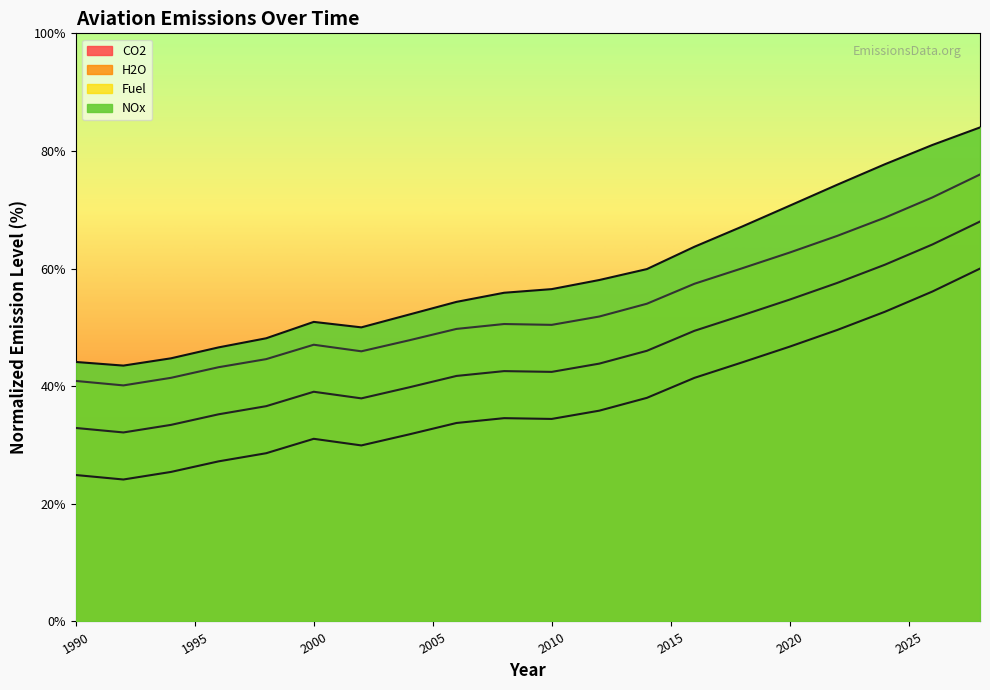

Reading left to right, transcribe all the data shown in this chart.

CO2: 24.9	24.1	25.4	27.2	28.6	31.1	29.9	31.8	33.7	34.6	34.4	35.8	38.0	41.4	44.0	46.7	49.6	52.7	56.1	60.0
H2O: 32.9	32.1	33.4	35.2	36.6	39.1	37.9	39.8	41.7	42.6	42.4	43.8	46.0	49.4	52.0	54.7	57.6	60.7	64.1	68.0
Fuel: 40.9	40.1	41.4	43.2	44.6	47.1	45.9	47.8	49.7	50.6	50.4	51.8	54.0	57.4	60.0	62.7	65.6	68.7	72.1	76.0
NOx: 44.1	43.5	44.7	46.6	48.1	50.9	50.0	52.2	54.3	55.9	56.5	58.1	59.9	63.7	67.1	70.7	74.3	77.7	81.0	84.0